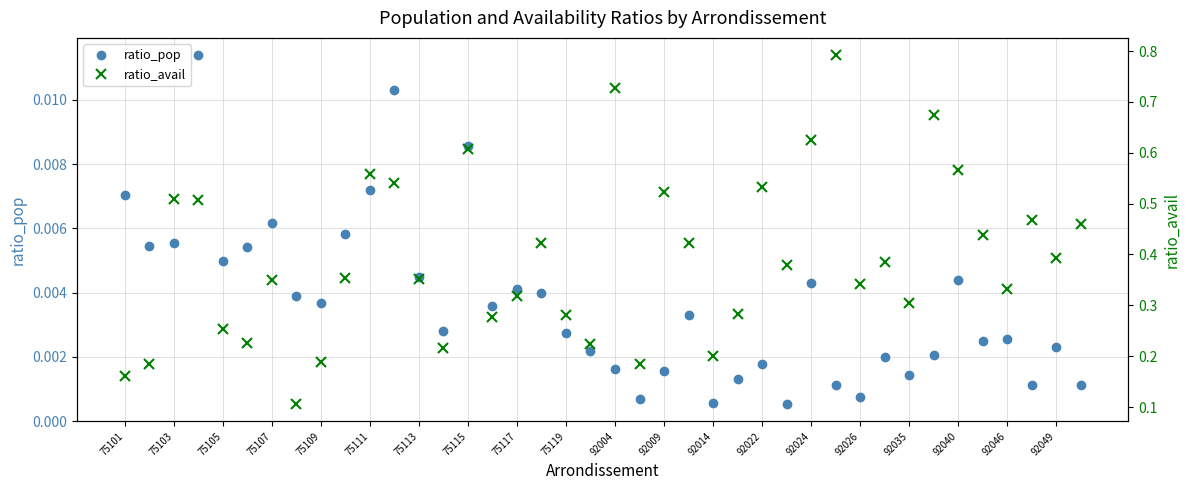

Rank the series by their maximum value, from highest to lowest.

ratio_avail, ratio_pop